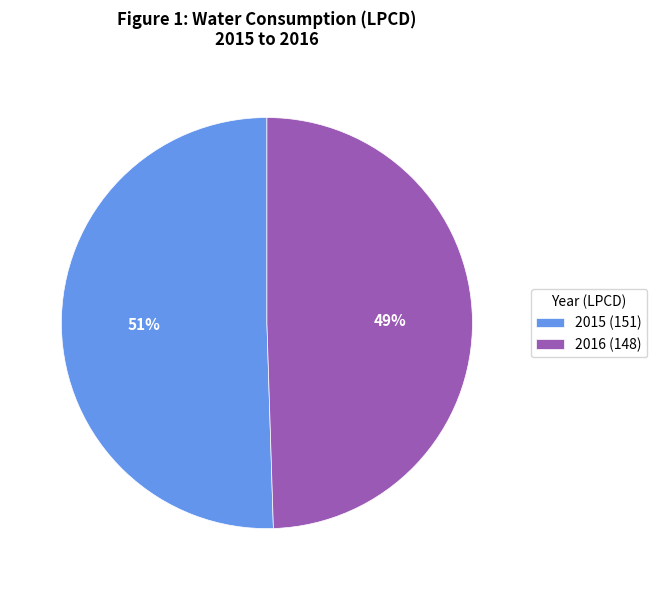

Is it true that 2016 is 63% of the pie?

False